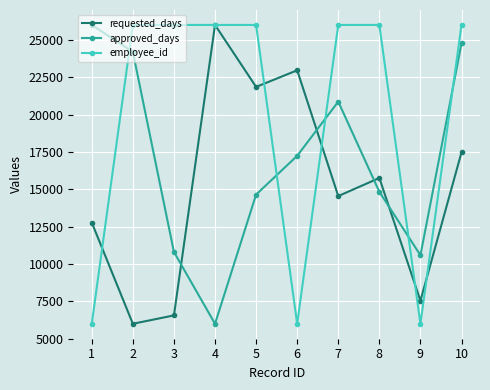

Rank the series at 6 from highest to lowest value.

requested_days, approved_days, employee_id